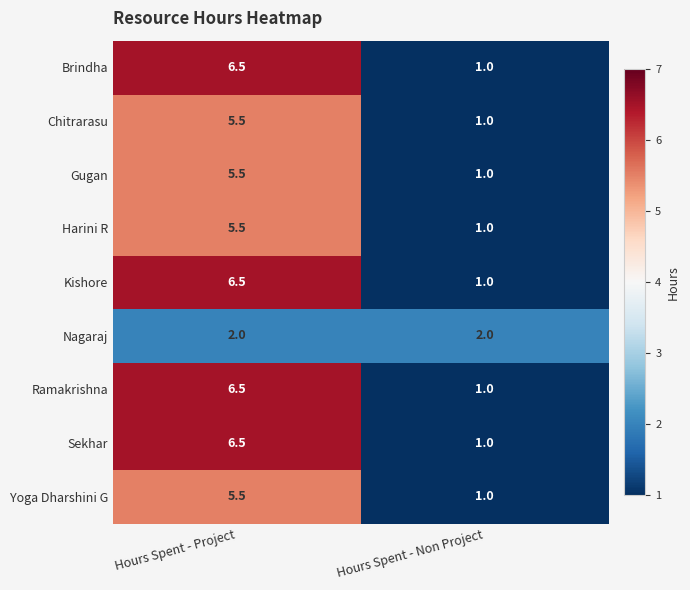

At which category is the sum across all series the highest?

Hours Spent - Project